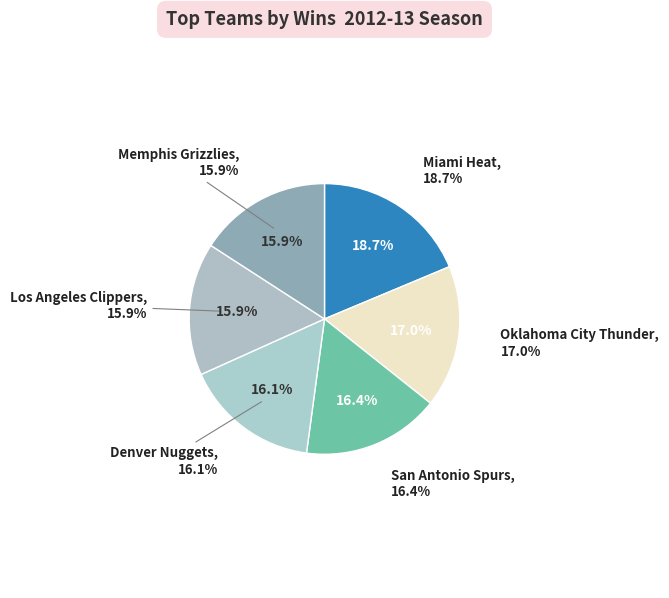

What is the ratio of the value at Los Angeles Clippers to the value at Denver Nuggets?

1.0